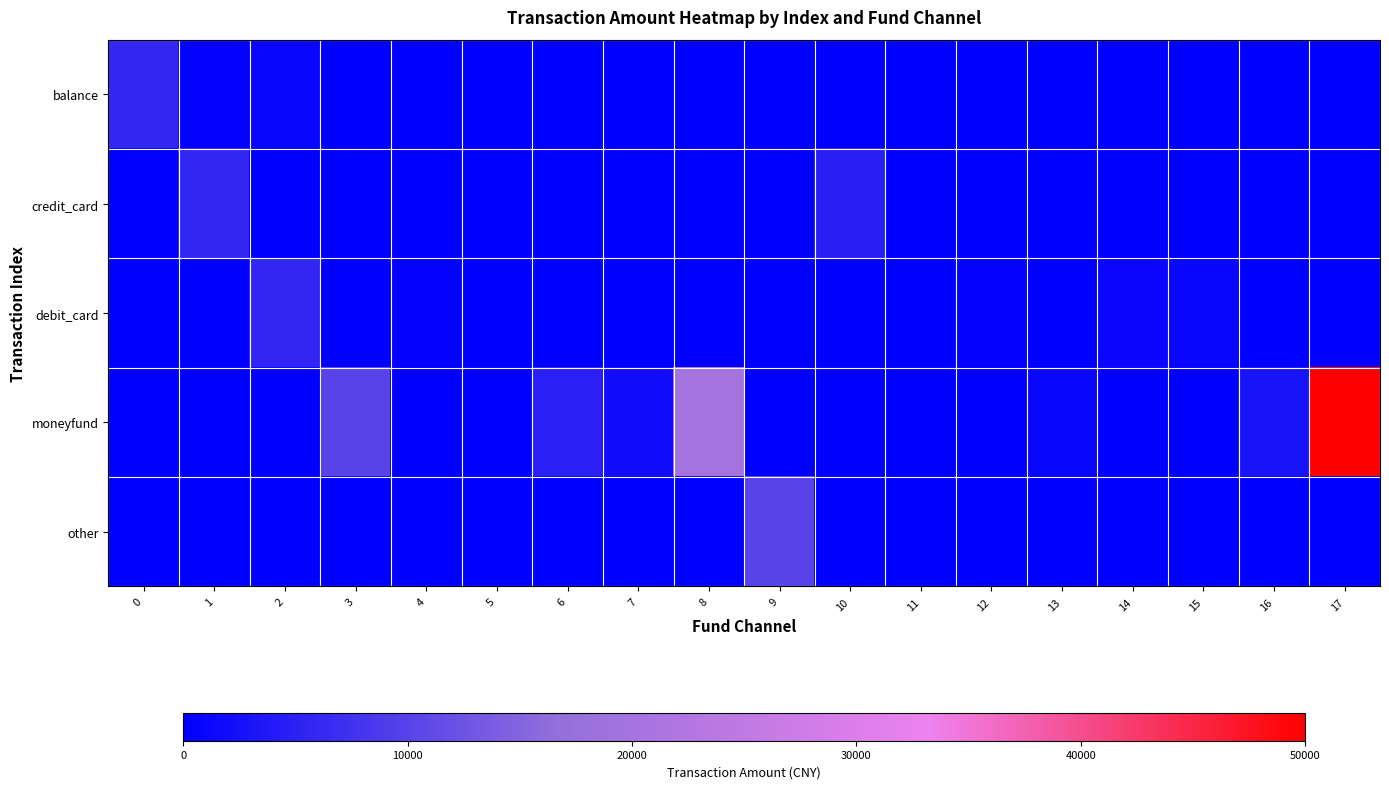

Reading left to right, what are all the values shown in this chart?

balance: 0=5700	1=500	2=1000	3=0	4=0	5=0	6=0	7=0	8=0	9=0	10=0	11=0	12=0	13=0	14=0	15=0	16=0	17=0
credit_card: 0=0	1=5700	2=0	3=0	4=0	5=0	6=0	7=0	8=0	9=0	10=4860	11=0	12=0	13=0	14=0	15=0	16=0	17=0
debit_card: 0=0	1=0	2=5700	3=0	4=500	5=0	6=0	7=0	8=0	9=0	10=0	11=0	12=504	13=0	14=1200	15=1000	16=0	17=0
moneyfund: 0=0	1=0	2=0	3=10000	4=0	5=0	6=5005	7=2000	8=20000	9=0	10=0	11=0	12=0	13=1000	14=0	15=0	16=3000	17=50000
other: 0=0	1=0	2=0	3=0	4=0	5=0	6=0	7=0	8=0	9=10000	10=0	11=0	12=0	13=0	14=0	15=0	16=0	17=0